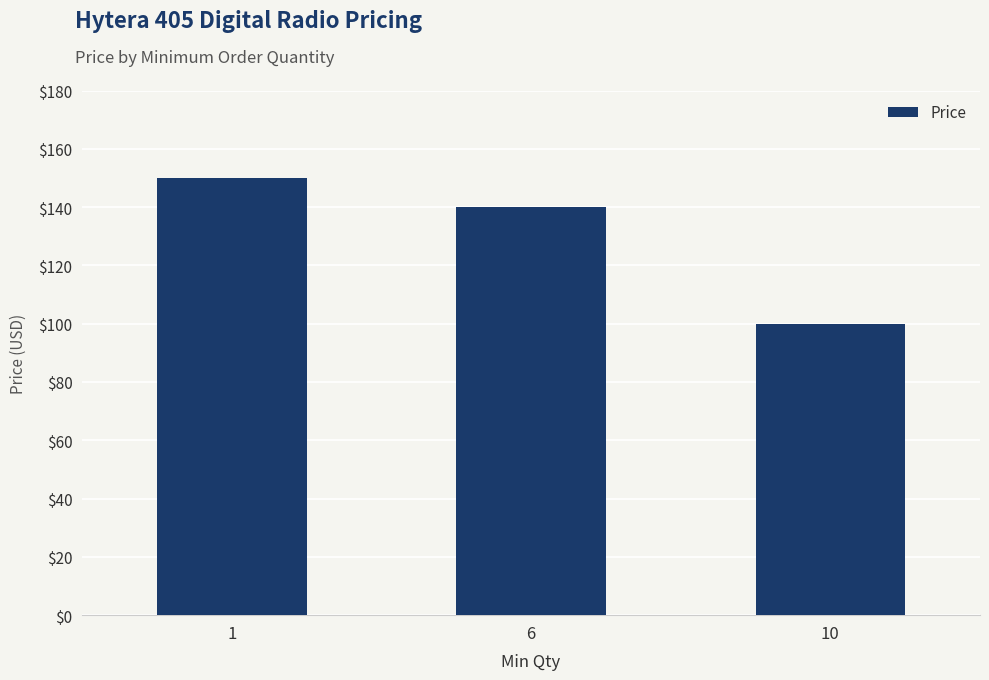

Which category has the lowest value across all series?

10